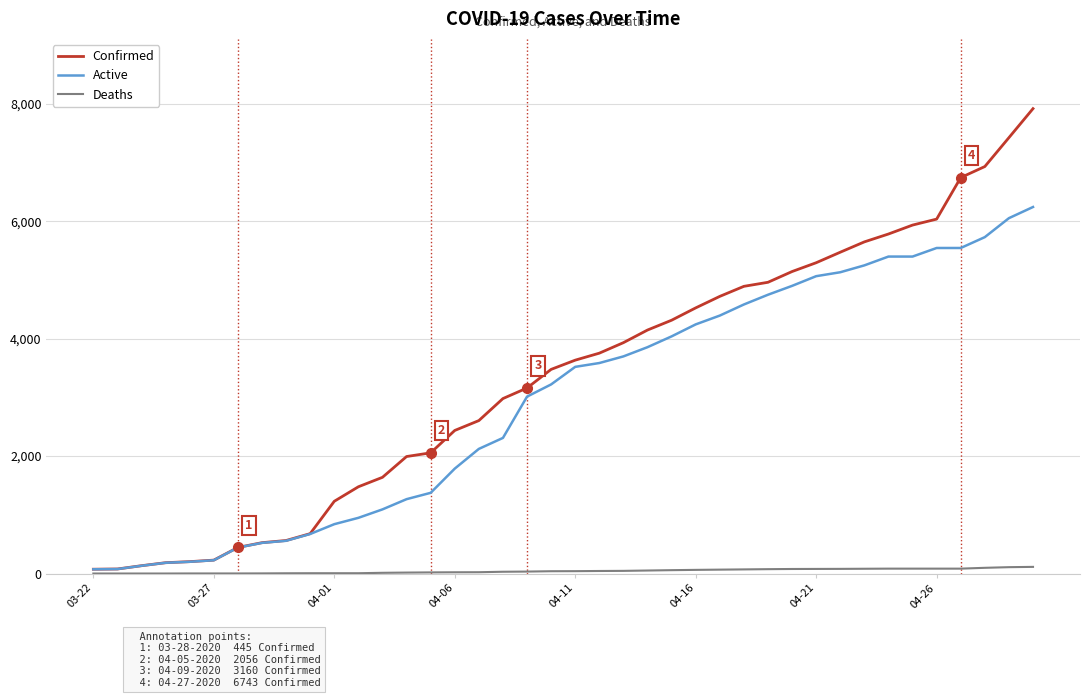

Which series has the largest total across all categories?

Confirmed